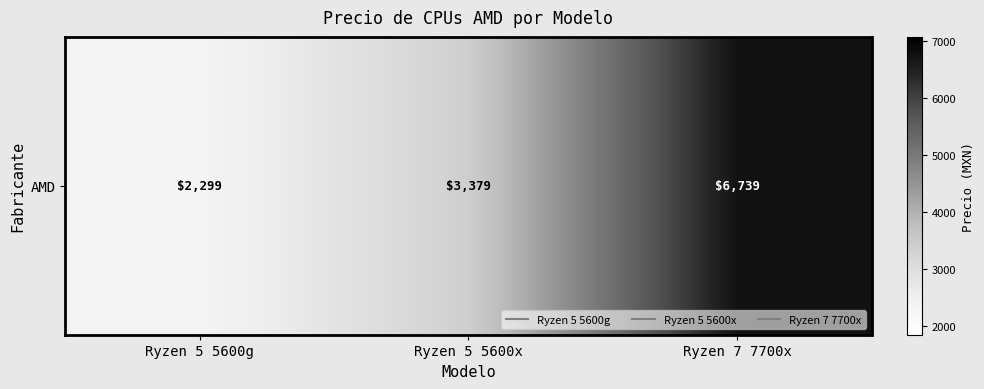

The value at Ryzen 7 7700x is 9150. True or false?

False